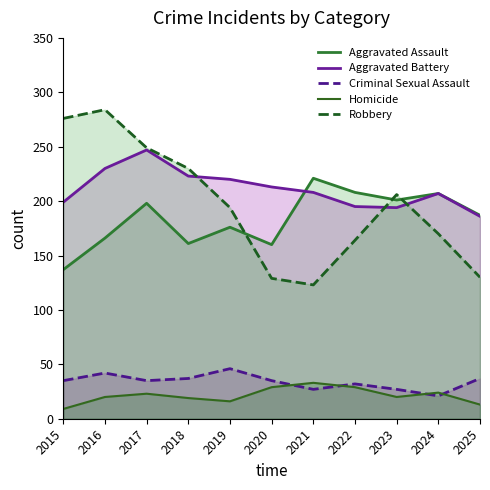

How many Homicide values are between 16 and 29?

8